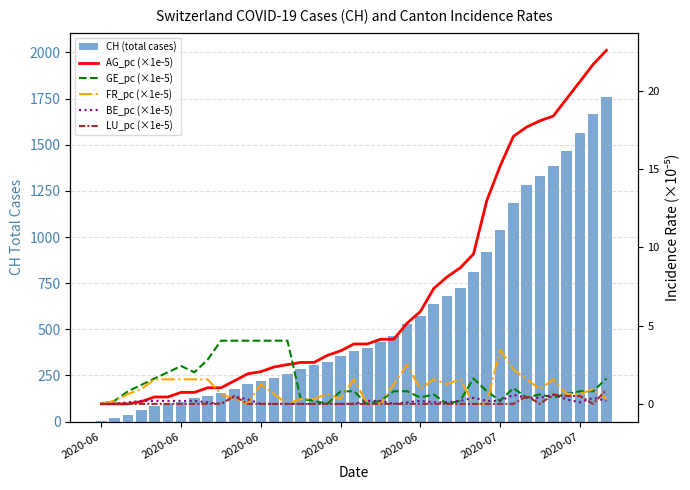

Reading right to left, list all the values displayed in this chart.

CH (total cases): 1756.0	1667.0	1566.0	1467.0	1386.0	1333.0	1283.0	1184.0	1036.0	918.0	813.0	721.0	682.0	639.0	571.0	528.0	462.0	431.0	399.0	385.0	353.0	325.0	309.0	285.0	258.0	234.0	218.0	206.0	178.0	154.0	136.0	125.0	107.0	100.0	84.0	62.0	38.0	20.0	3.0
AG_pc (×1e-5): 22.6	21.7	20.6	19.5	18.4	18.1	17.7	17.1	15.2	13.0	9.6	8.7	8.1	7.4	5.9	5.2	4.1	4.1	3.8	3.8	3.4	3.1	2.6	2.6	2.5	2.4	2.1	1.9	1.5	1.0	1.0	0.7	0.7	0.4	0.4	0.1	0.0	0.0	0.0
GE_pc (×1e-5): 1.6	0.8	0.8	0.6	0.4	0.6	0.4	1.0	0.2	0.8	1.6	0.2	0.0	0.6	0.4	0.8	0.8	0.2	0.0	0.8	0.8	0.0	0.2	0.3	4.0	4.0	4.0	4.0	4.0	4.0	2.8	2.0	2.4	2.0	1.6	1.2	0.8	0.2	0.0
FR_pc (×1e-5): 0.3	0.9	0.6	0.6	1.6	0.9	1.6	2.2	3.4	0.0	0.0	1.6	1.3	1.6	0.9	2.5	1.3	0.0	0.0	1.6	0.3	0.6	0.3	0.3	0.0	0.6	1.3	0.0	0.3	0.6	1.6	1.6	1.6	1.6	1.6	0.9	0.6	0.2	0.0
BE_pc (×1e-5): 0.2	0.4	0.1	0.3	0.6	0.4	0.4	0.6	0.2	0.2	0.4	0.2	0.1	0.1	0.2	0.1	0.0	0.2	0.2	0.0	0.0	0.0	0.0	0.0	0.0	0.0	0.0	0.3	0.5	0.0	0.1	0.2	0.2	0.2	0.2	0.2	0.1	0.0	0.0
LU_pc (×1e-5): 0.9	0.0	0.5	0.5	0.6	0.0	0.5	0.0	0.0	0.0	0.0	0.0	0.0	0.0	0.0	0.0	0.0	0.0	0.0	0.0	0.0	0.0	0.0	0.0	0.0	0.0	0.0	0.0	0.5	0.0	0.0	0.0	0.0	0.0	0.0	0.0	0.0	0.0	0.0